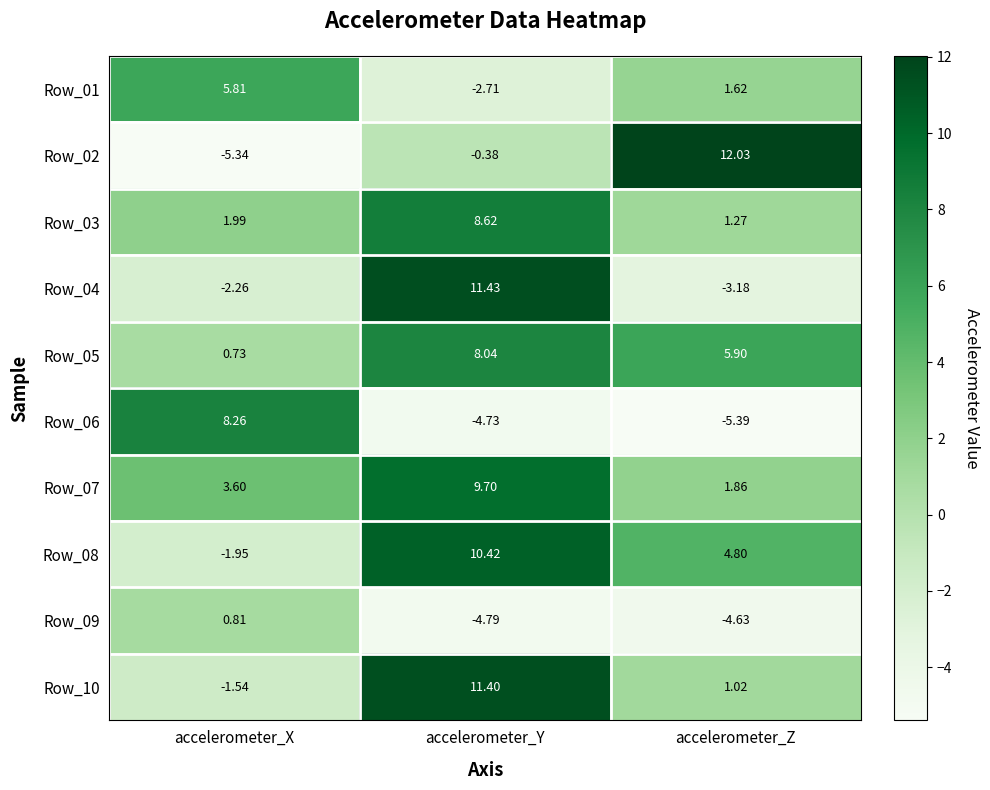

At which category does the chart reach its minimum across all series?

accelerometer_Z